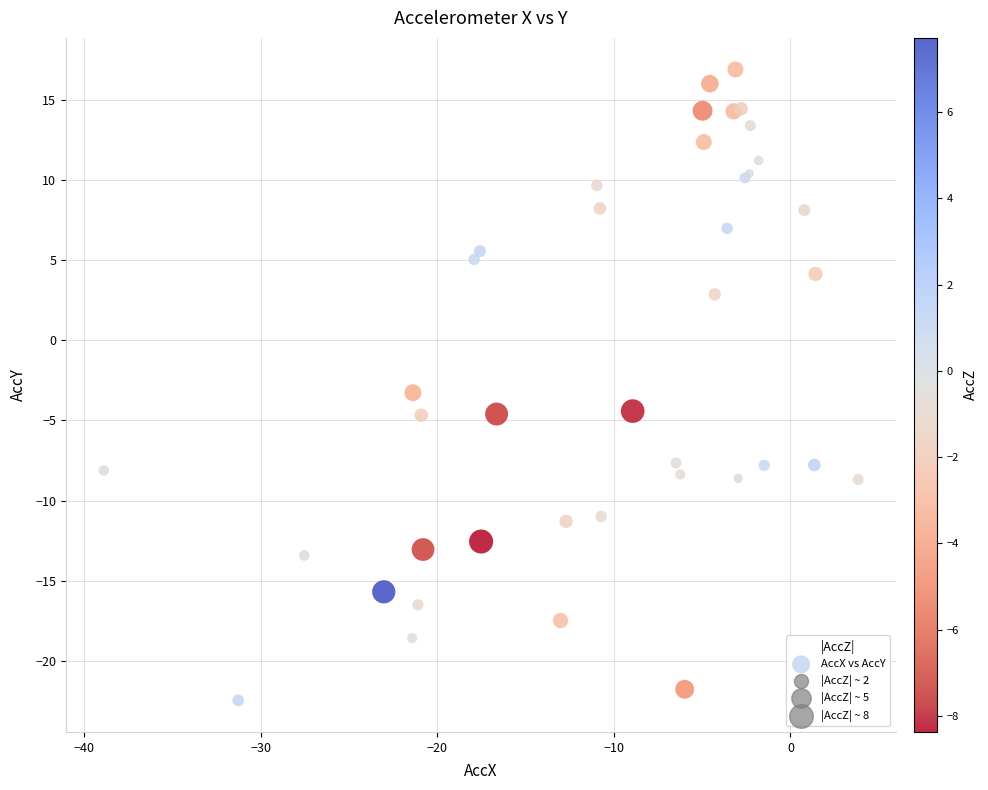

What Y value in the scatter plot is closest to -2?

-3.3